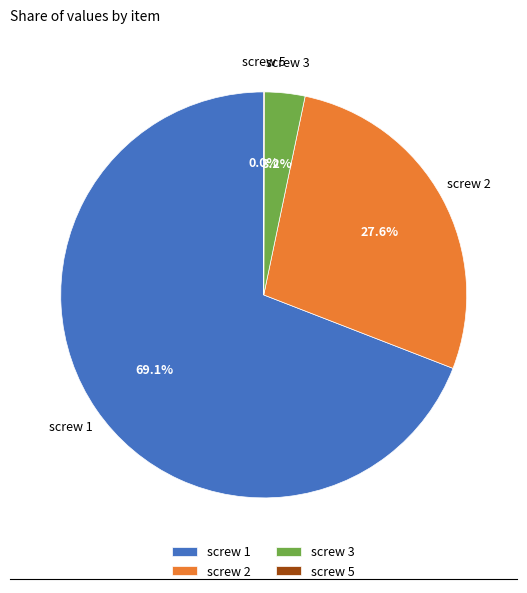

Which category has the biggest portion of the pie?

screw 1